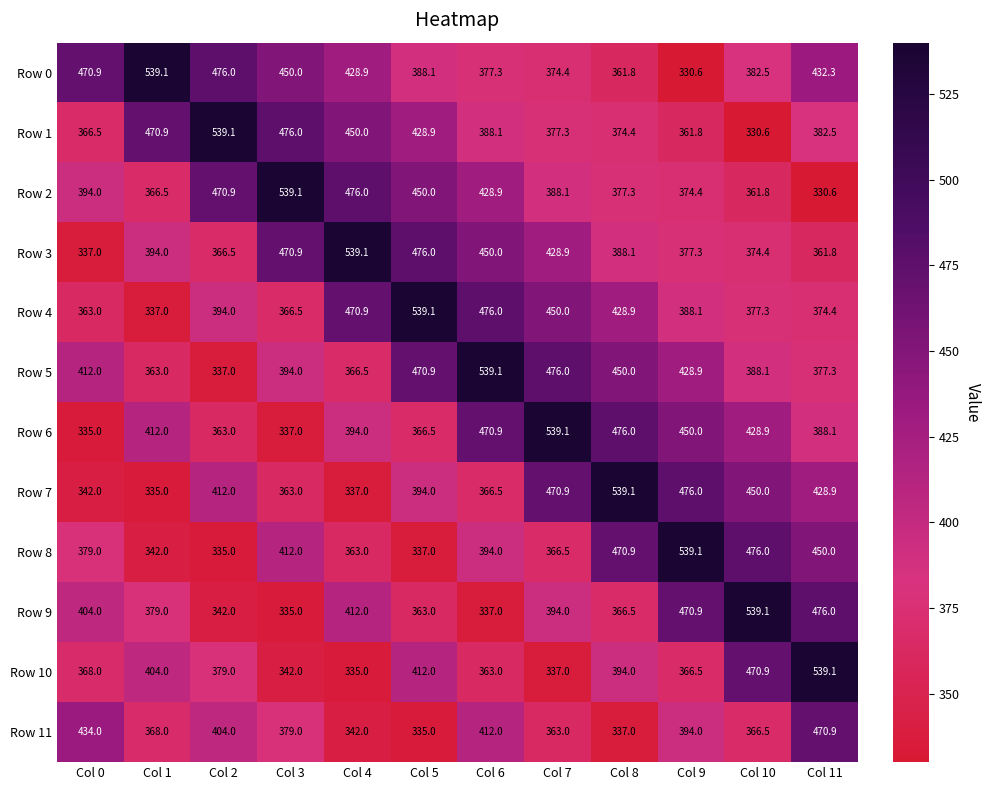

The value of Row 2 at Col 8 is 642.4. True or false?

False